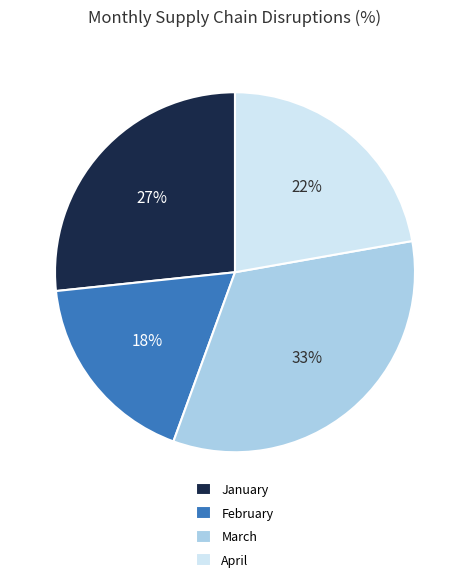

Which slice is the largest?

March